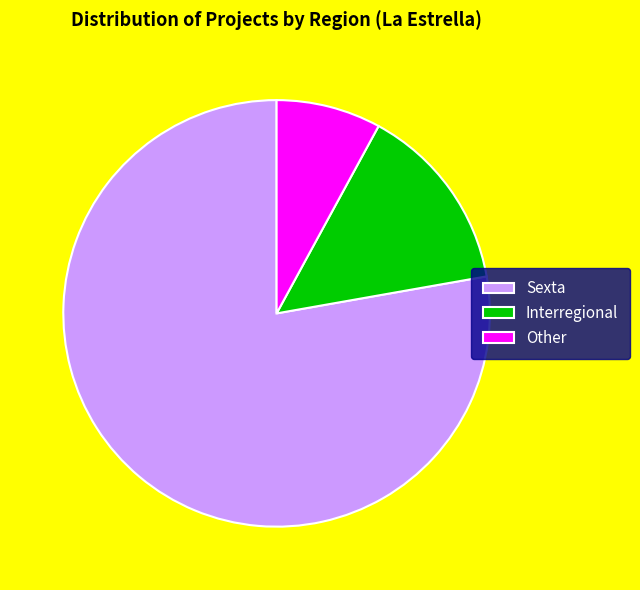

True or false: Interregional accounts for 14% of the total.

True